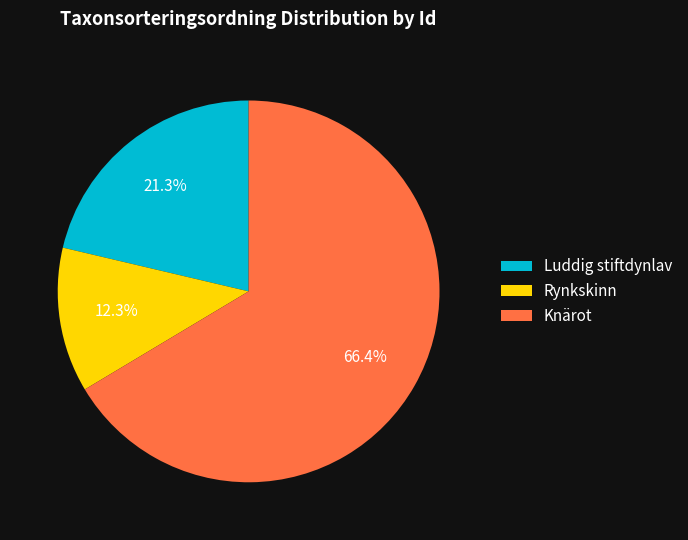

What is the majority slice?

Knärot